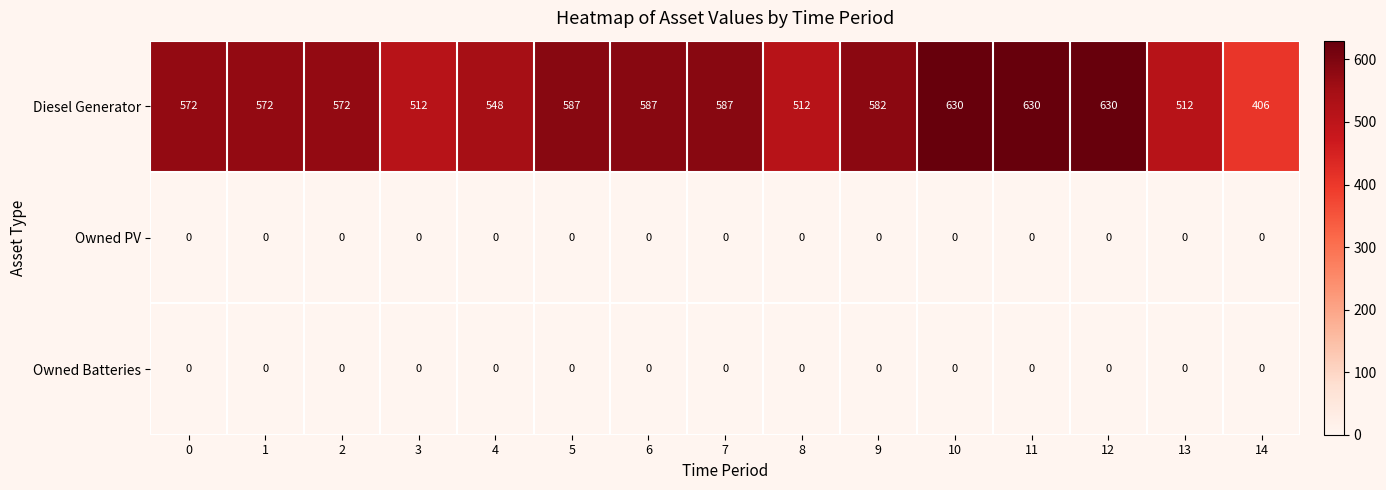

What is the spread (max minus min) of values at 6?

587